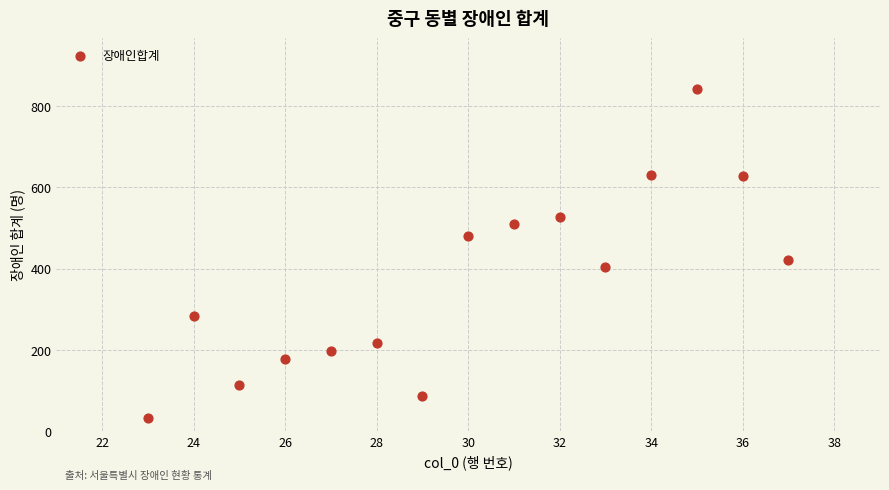

What Y value in the scatter plot is closest to 437?

422